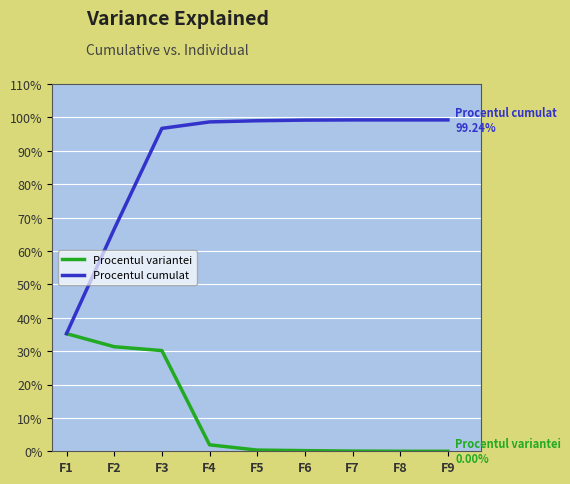

What is the maximum value for Procentul variantei?

35.2